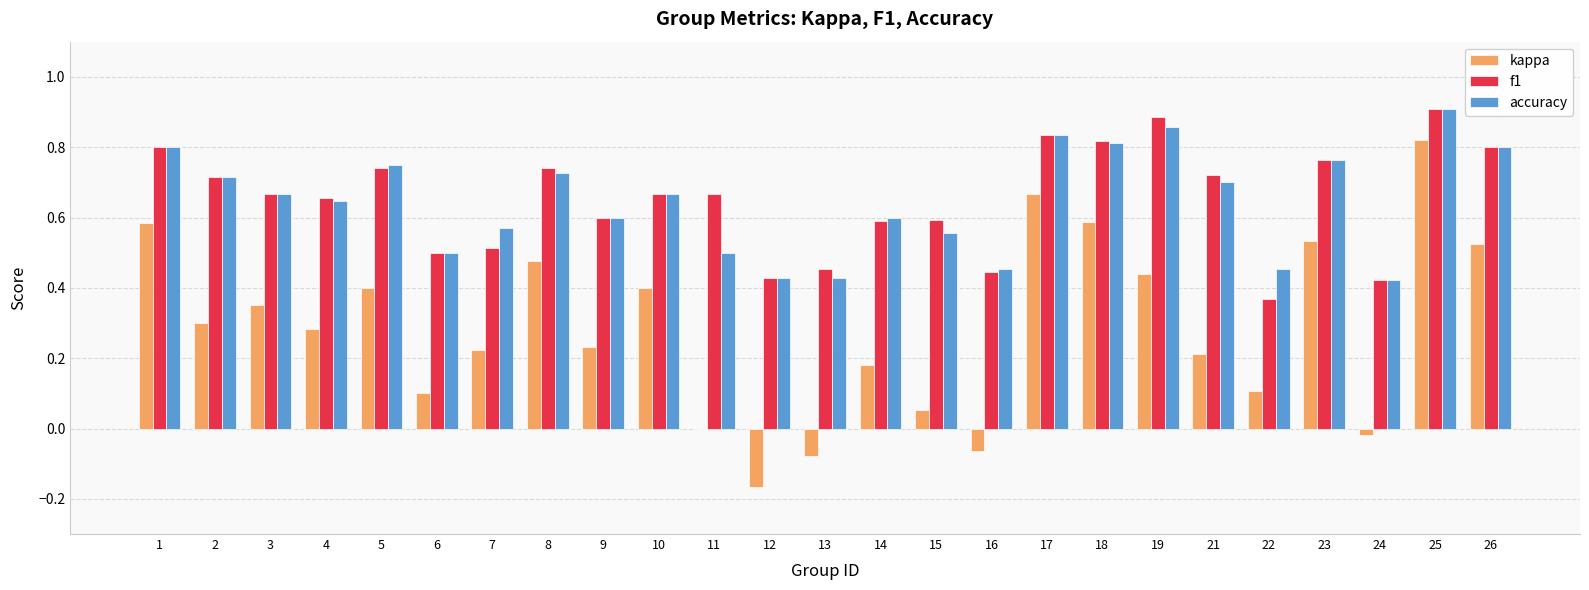

Count the accuracy values in the range 0 to 1.

25